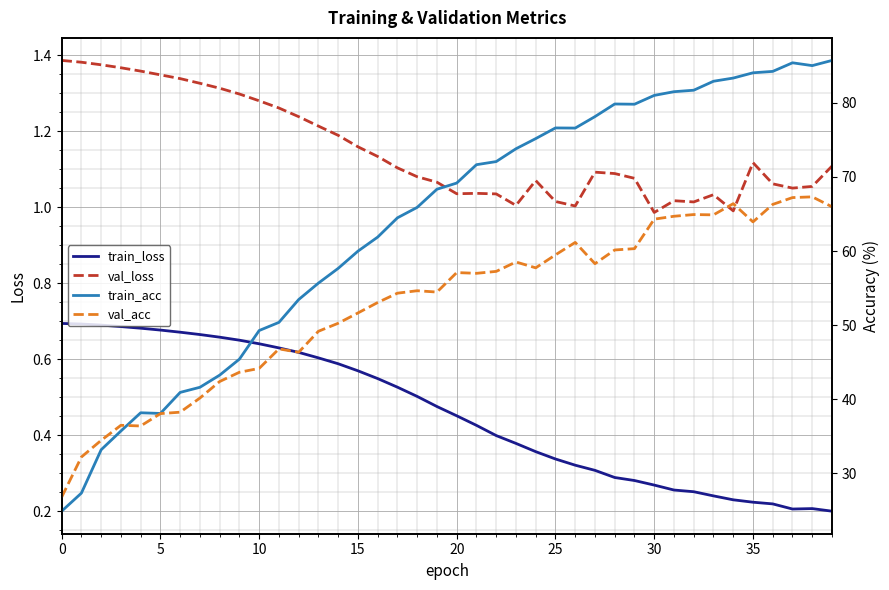

Which series has the largest total across all categories?

train_acc